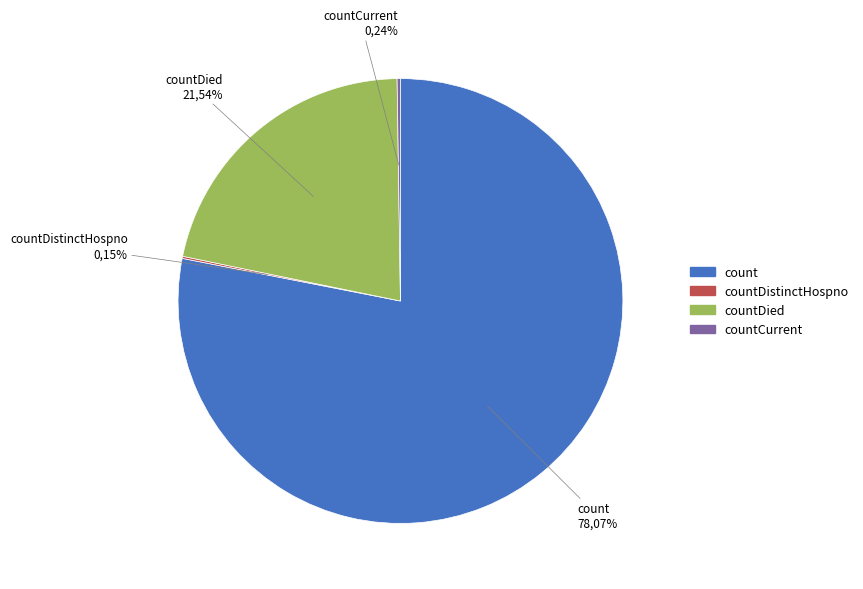

To the nearest percent, what is the difference between the countDistinctHospno and countDied slice percentages?

21%